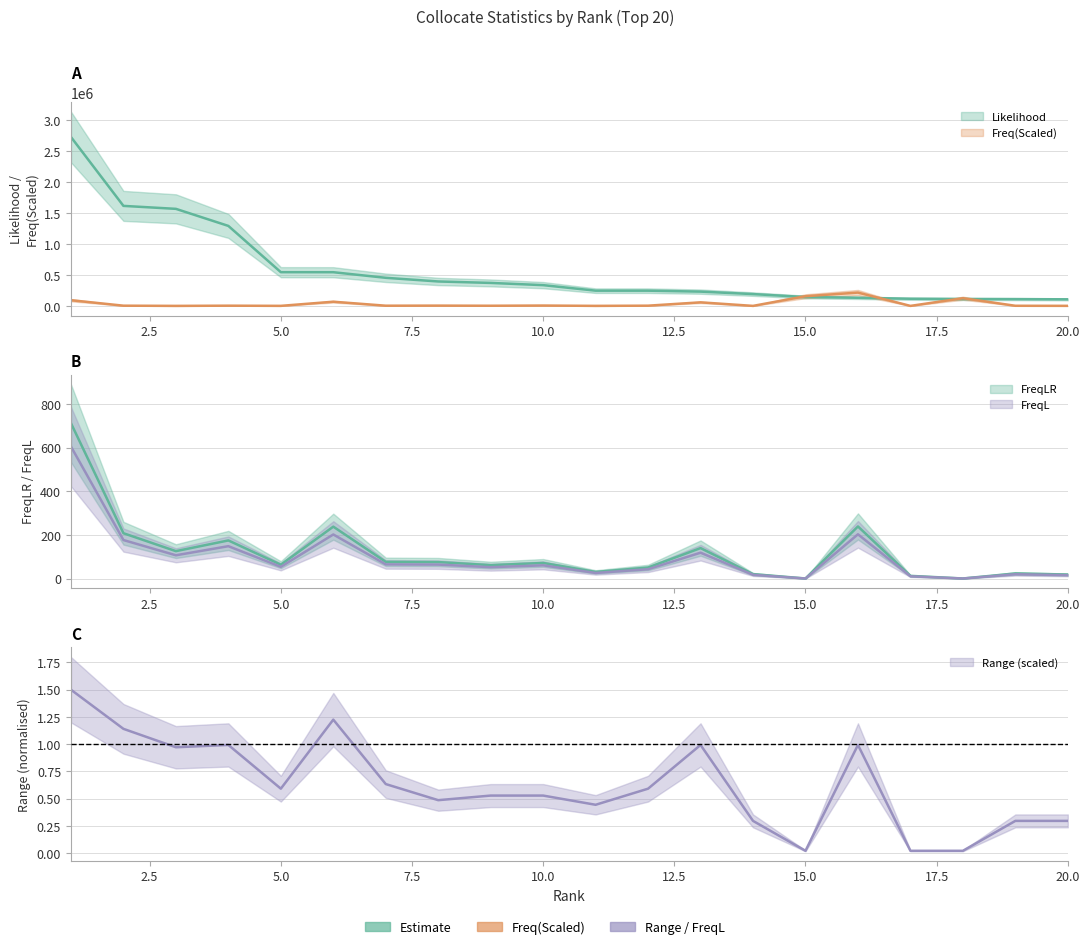

True or false: Range and FreqL cross at least once.

False